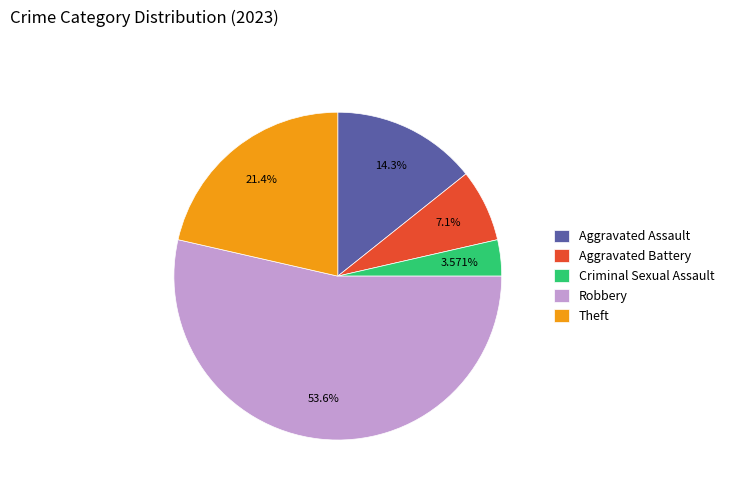

Rank the categories by value from highest to lowest.

Robbery, Theft, Aggravated Assault, Aggravated Battery, Criminal Sexual Assault